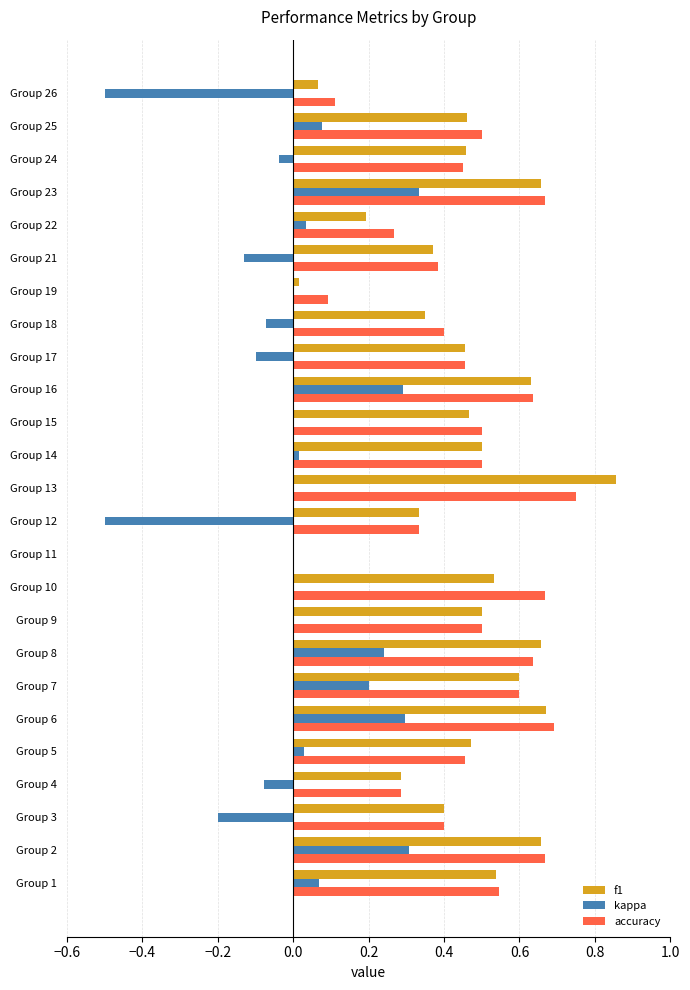

Between Group 11 and Group 18, which series saw the biggest shift?

accuracy